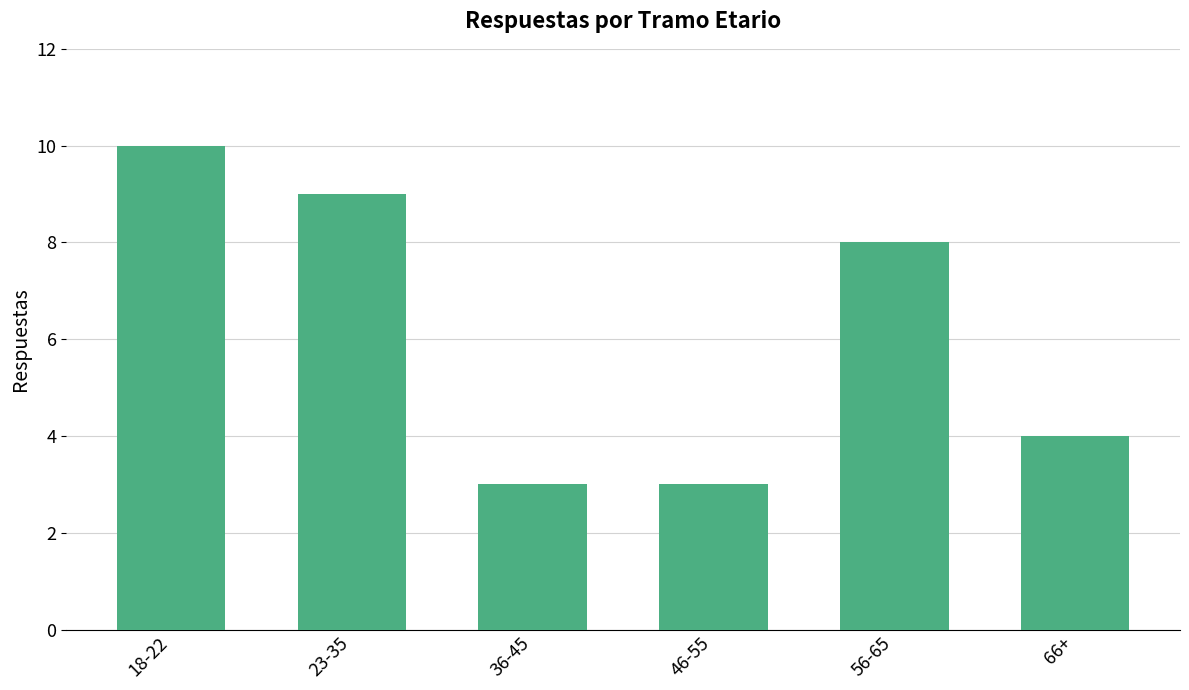

The value at 66+ is 4. True or false?

True